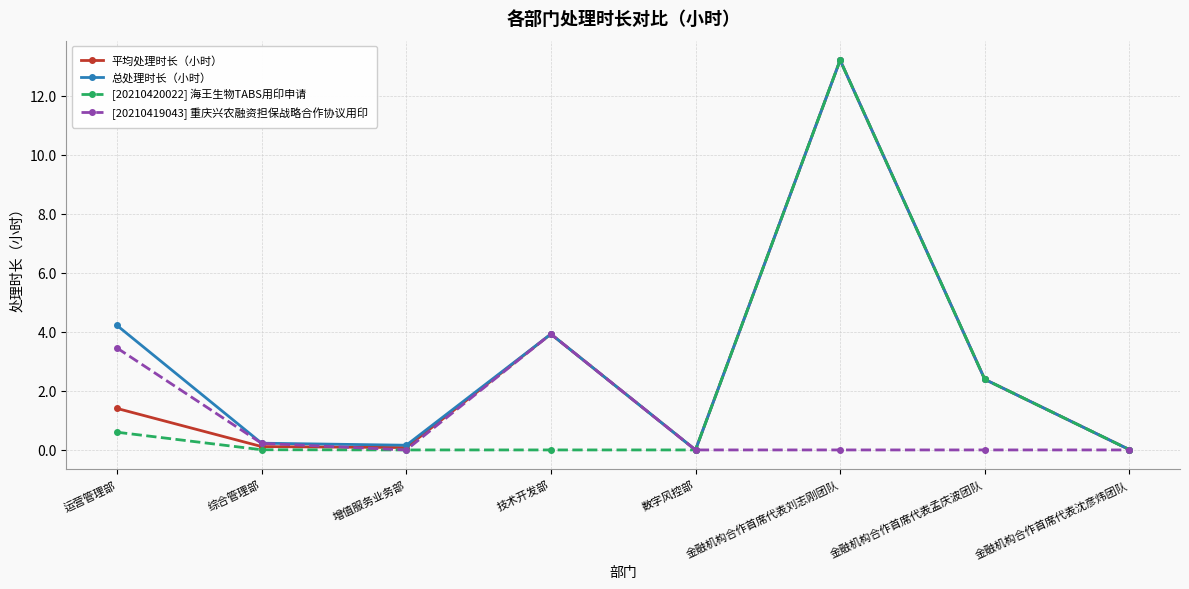

How many data points in 平均处理时长（小时） are less than 1?

4